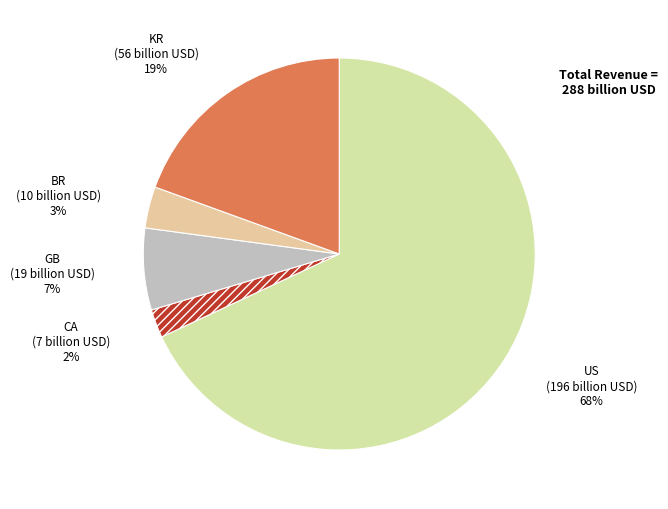

What is the smallest slice in the pie chart?

CA